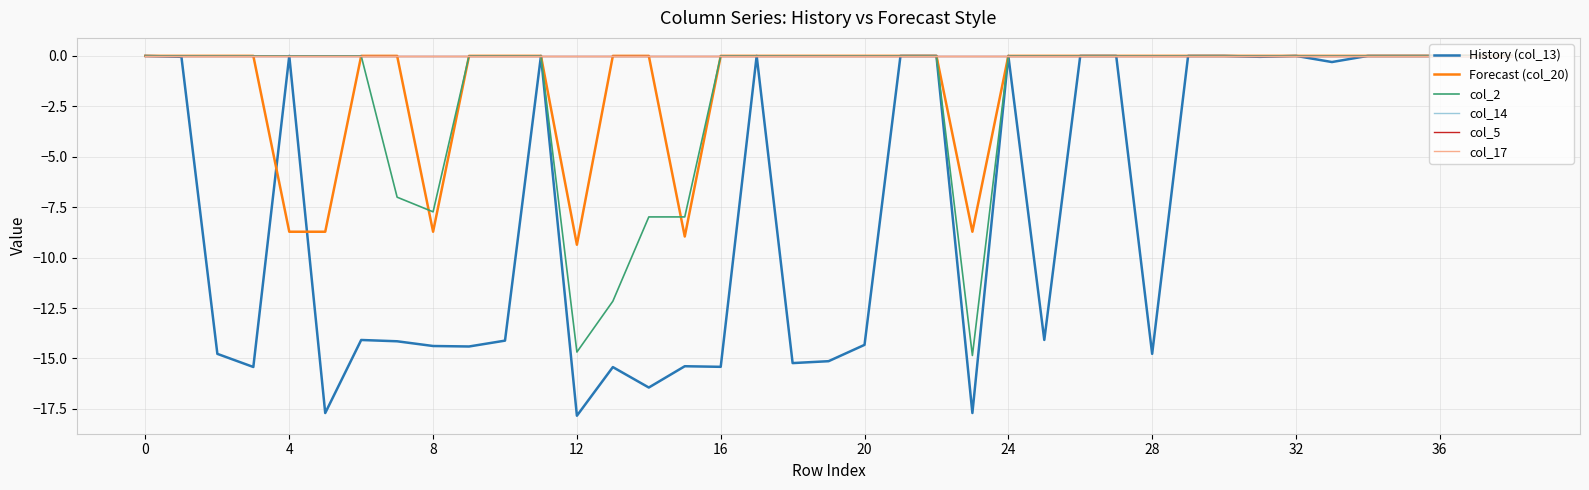

Does the chart display data point markers on the line(s)?

No